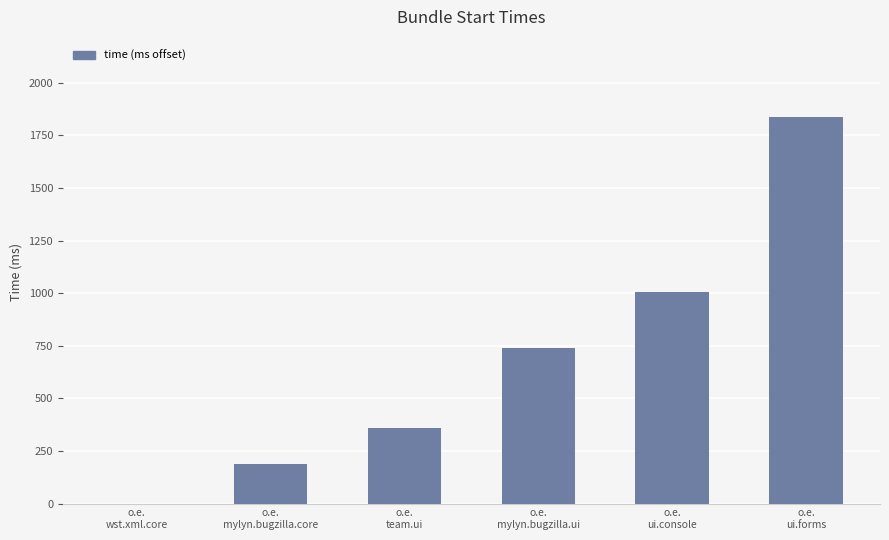

What is the sum of all values?

4128